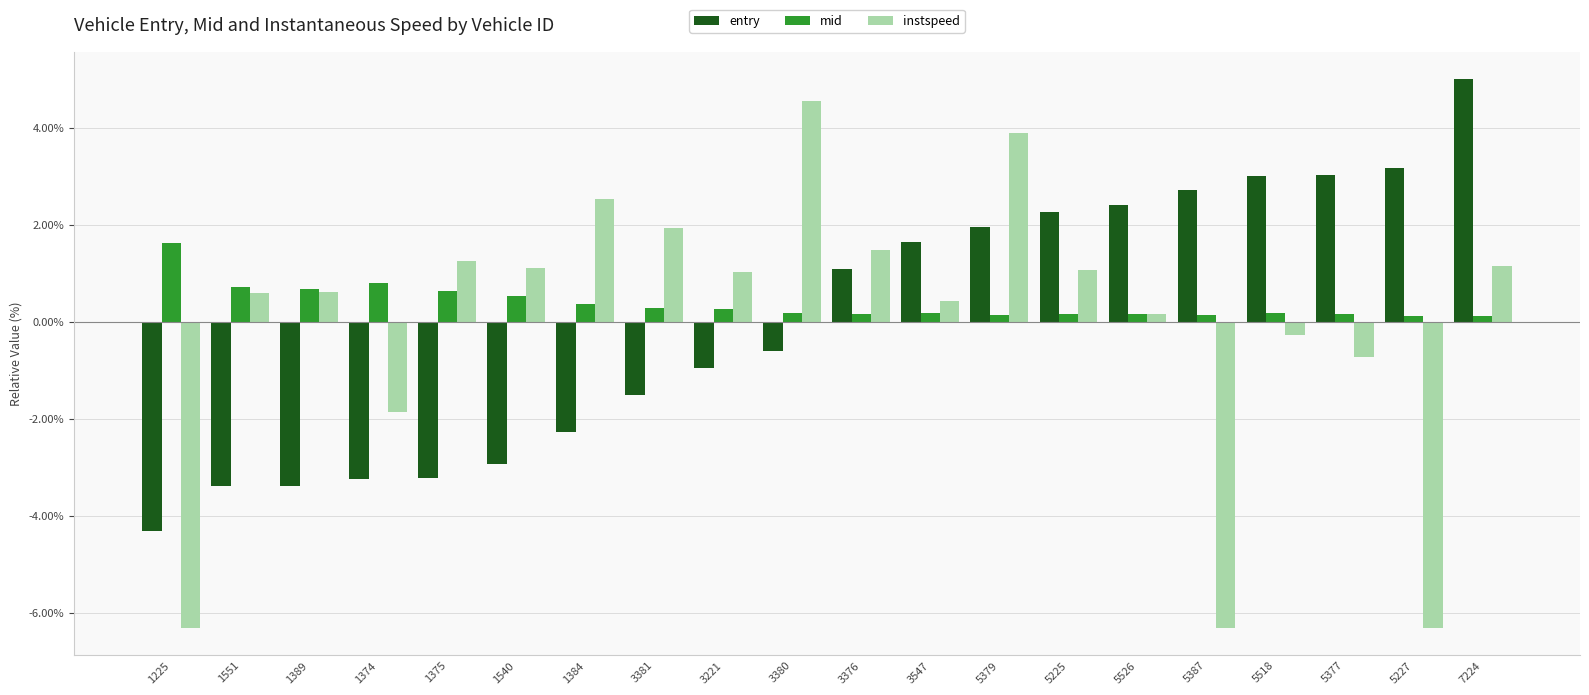

How many bars are there in total?

60